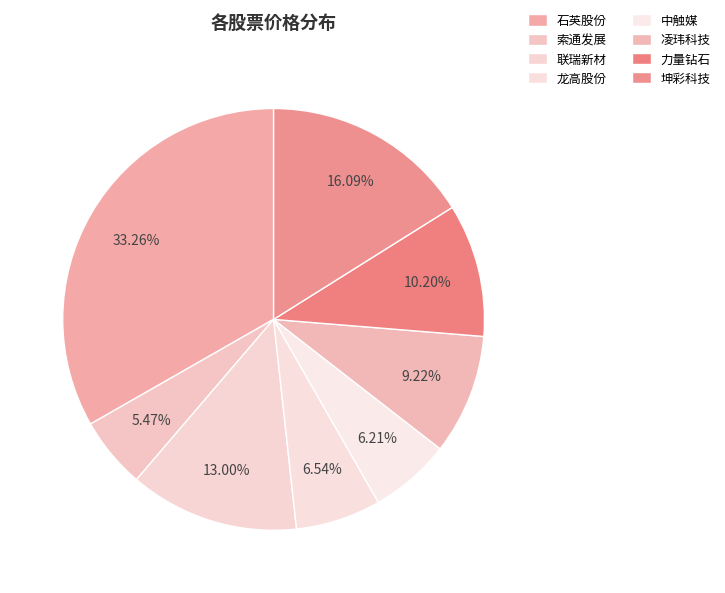

Do 联瑞新材 and 石英股份 together represent more than half of the pie?

No